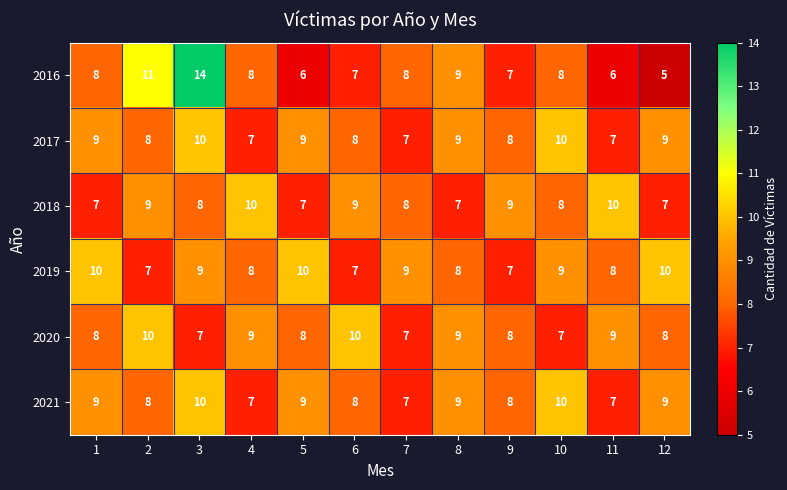

Count the 2019 values in the range 8 to 10.

9